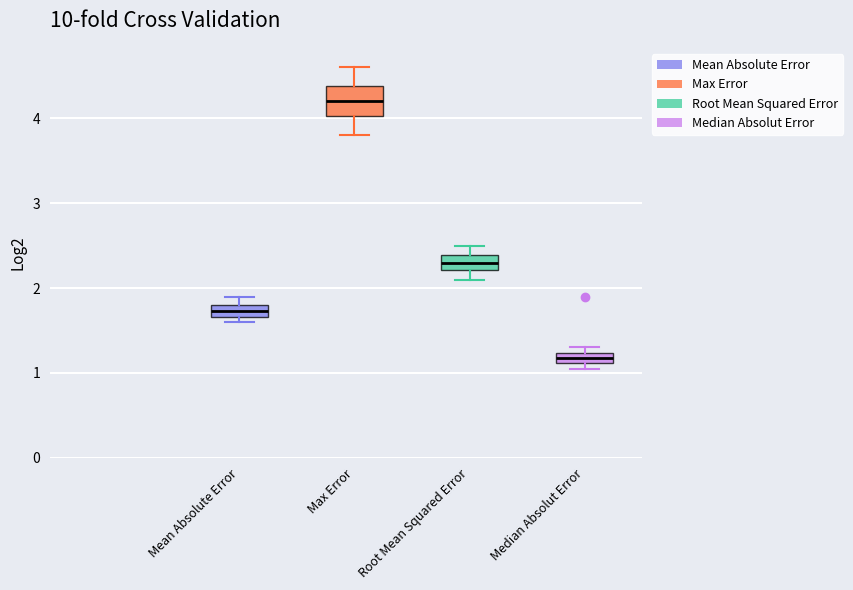

Which box is the tallest, from its lower edge to its upper edge?

Max Error